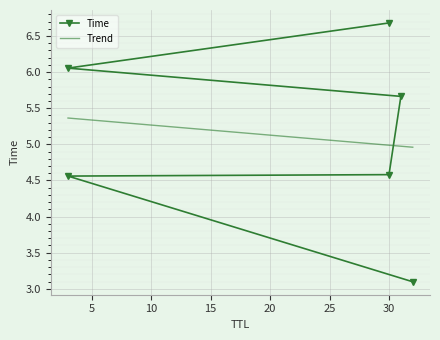

What is the ratio of the value at 3 to the value at 3?

0.8